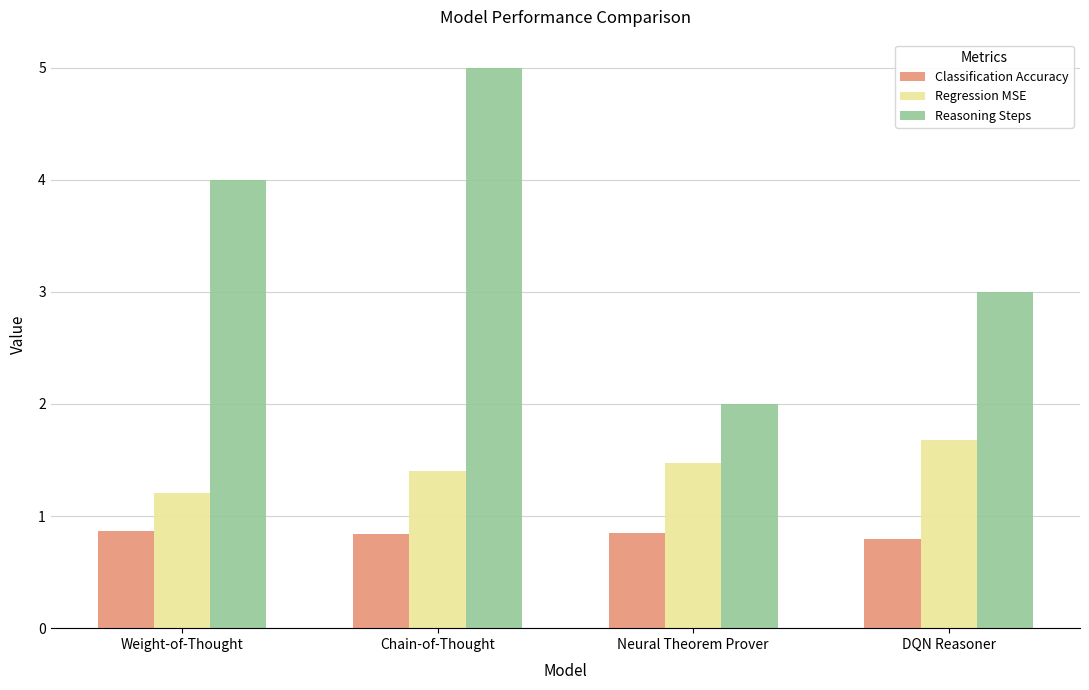

What are all the series names shown in the legend?

Classification Accuracy, Regression MSE, Reasoning Steps